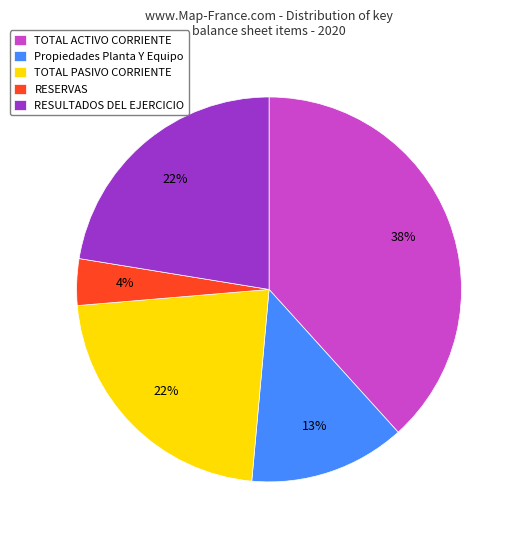

How many segments does this pie chart have?

5